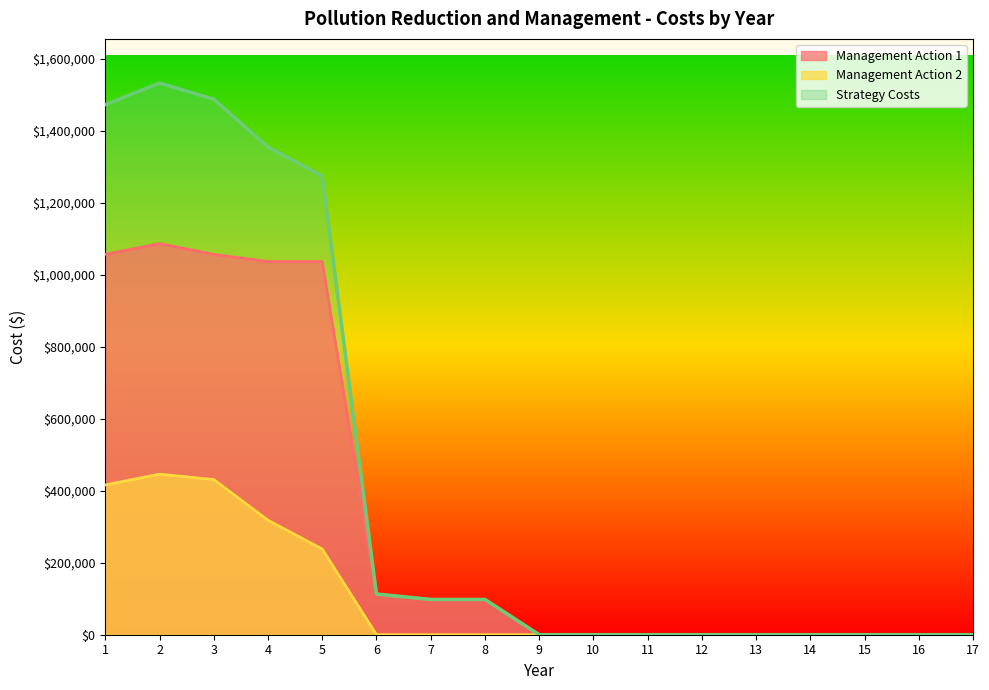

True or false: Management Action 2 and Strategy Costs cross at least once.

False